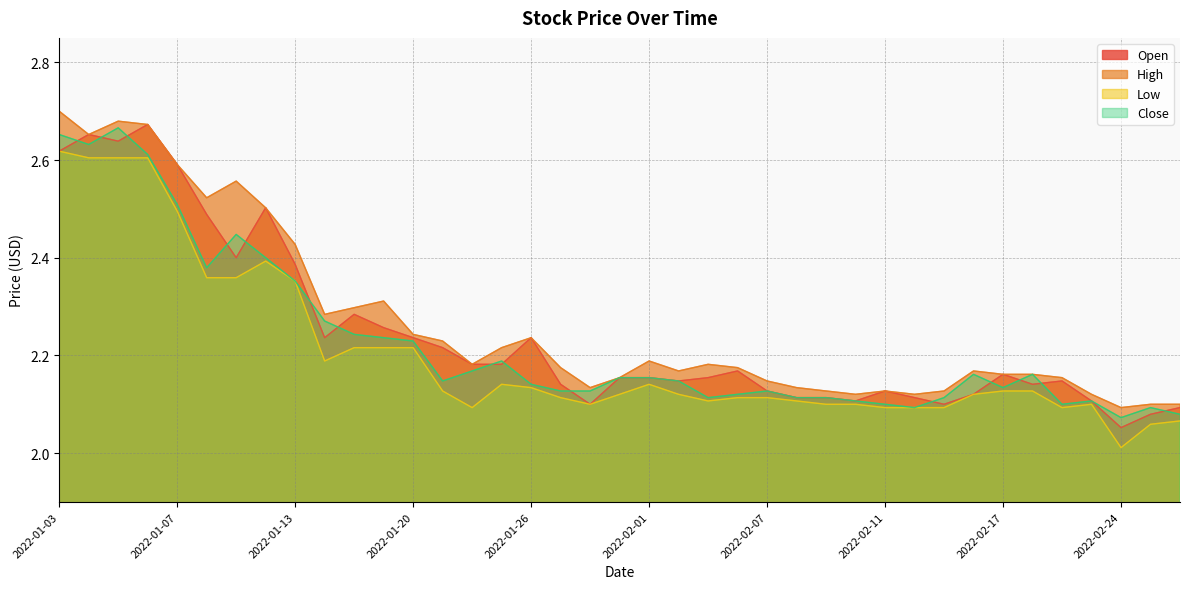

What is the label of the 8th point from the left?

2022-01-12